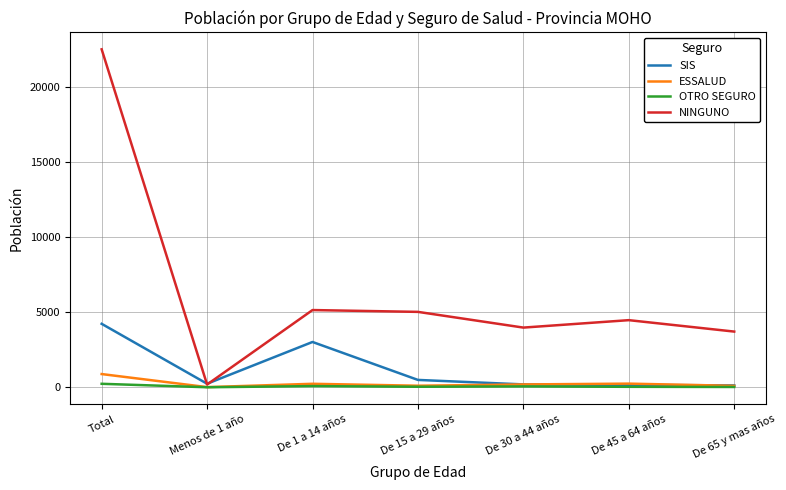

What is the sum of the SIS values at Total and De 65 y mas años?

4352